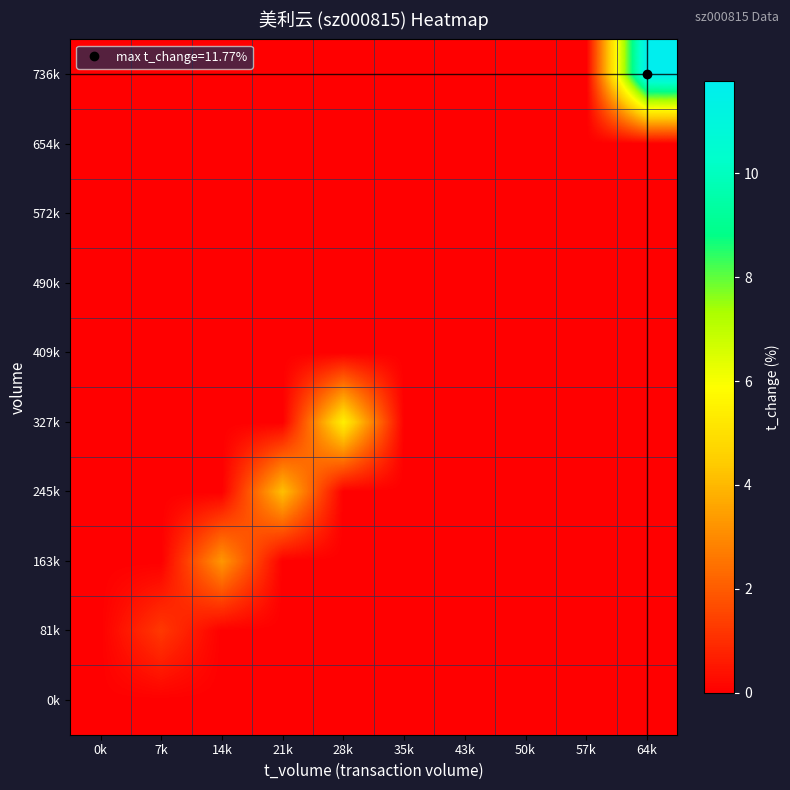

At how many categories does at least one series exceed 1?

5